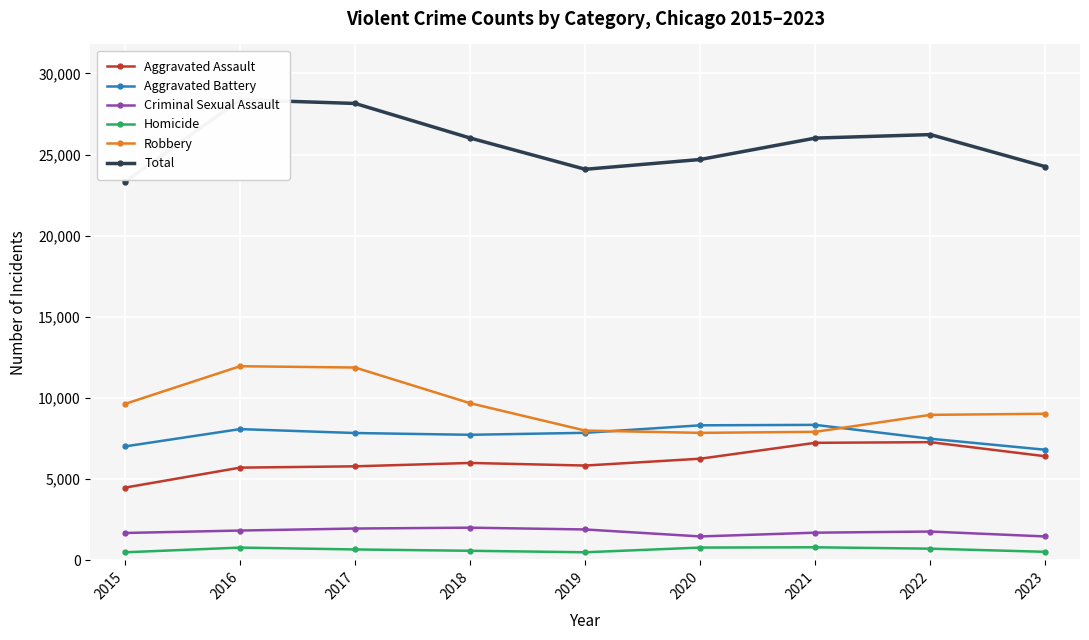

How many lines are shown in the chart?

6